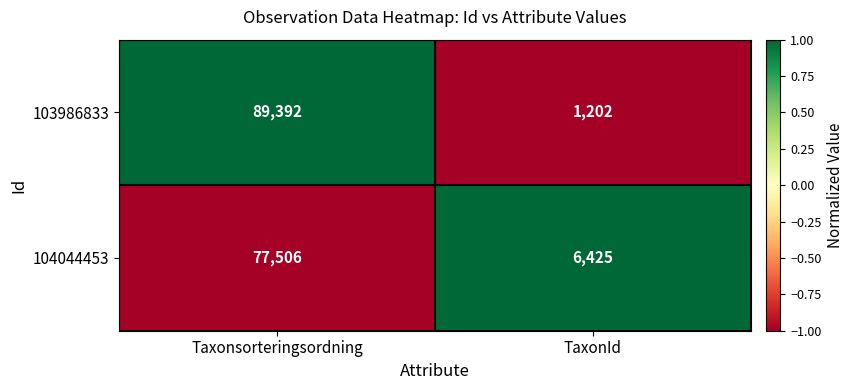

Which series has the largest range (max minus min)?

103986833